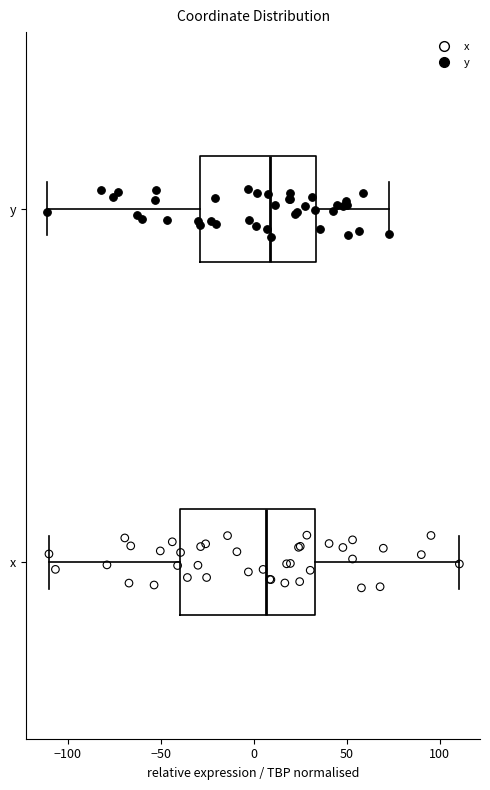

Reading bottom to top, read every box against the x-axis: the position of its median line, the range the box covers, and the ends of its whiskers. The values are not printed on the chart, so give them approximately, as read against the axis.

x: median 5, box -40 to 35, whiskers -110 to 110
y: median 10, box -30 to 35, whiskers -110 to 75